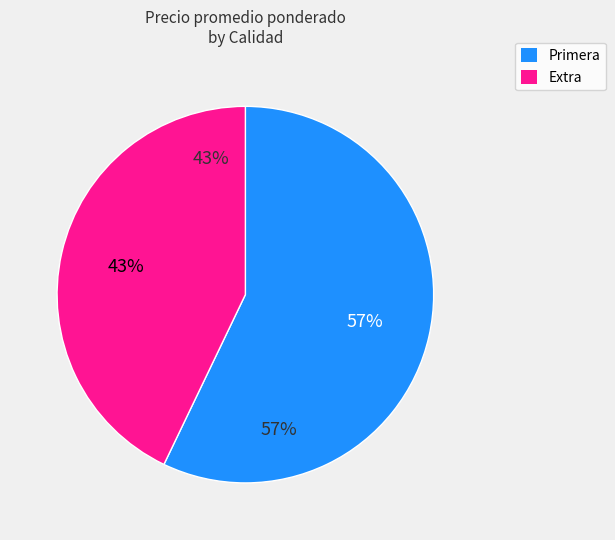

Does 12 account for over 50% of the chart?

No